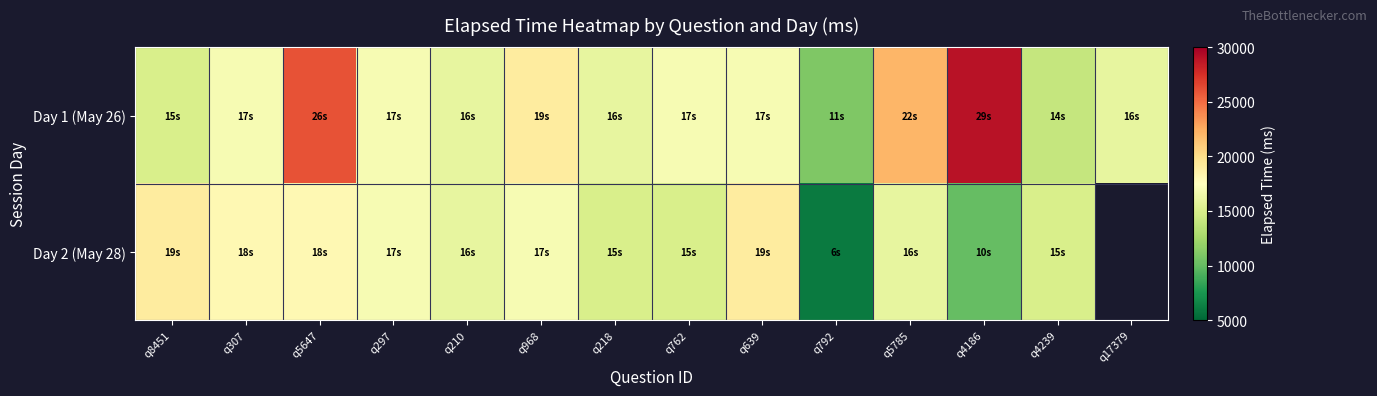

What is the highest value of the Day 1 (May 26) series?

29000.0